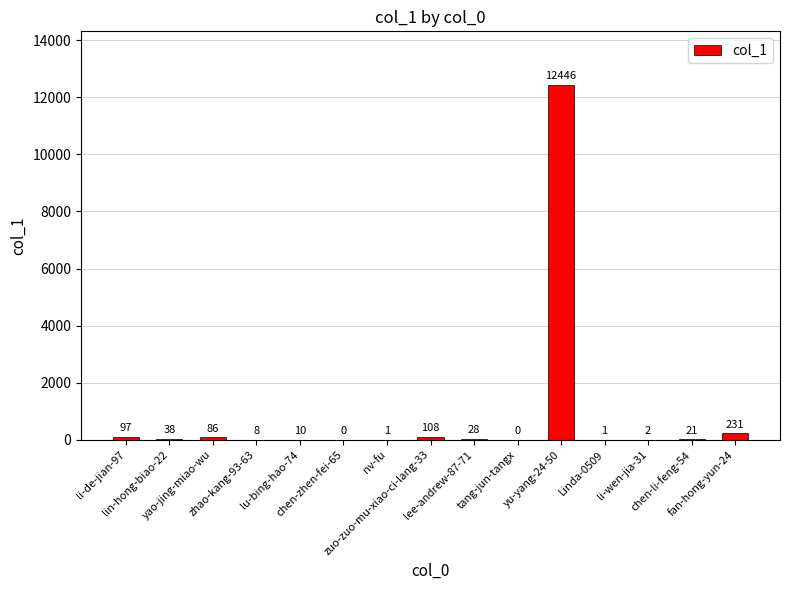

Is it true that the value at tang-jun-tangx is 7834?

False